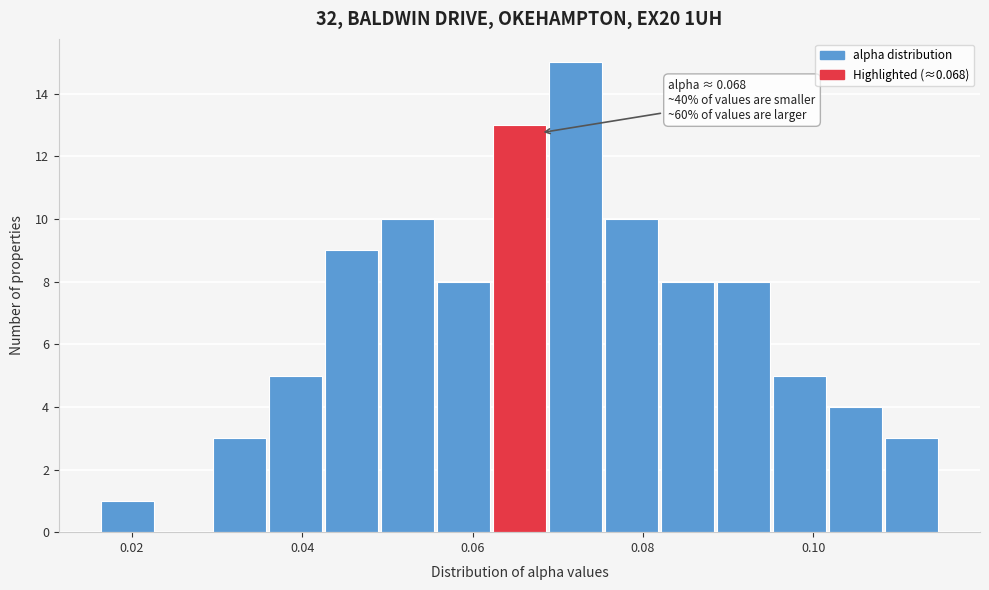

Around what value on the x-axis is the tallest bar? Give the approximate position of its centre, as read against the axis.

0.072